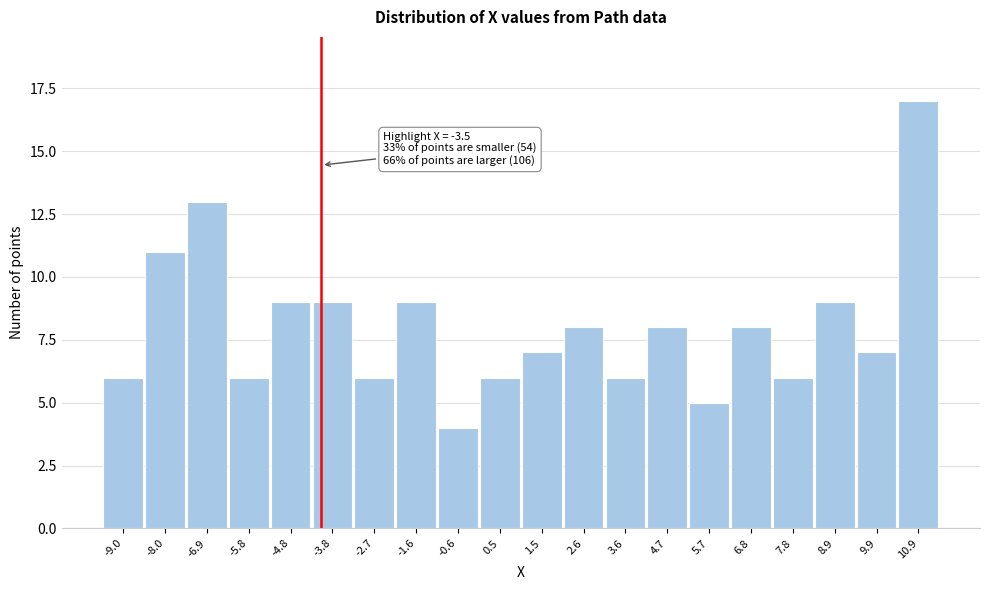

Reading left to right, what are all the values shown in this chart?

6	11	13	6	9	9	6	9	4	6	7	8	6	8	5	8	6	9	7	17